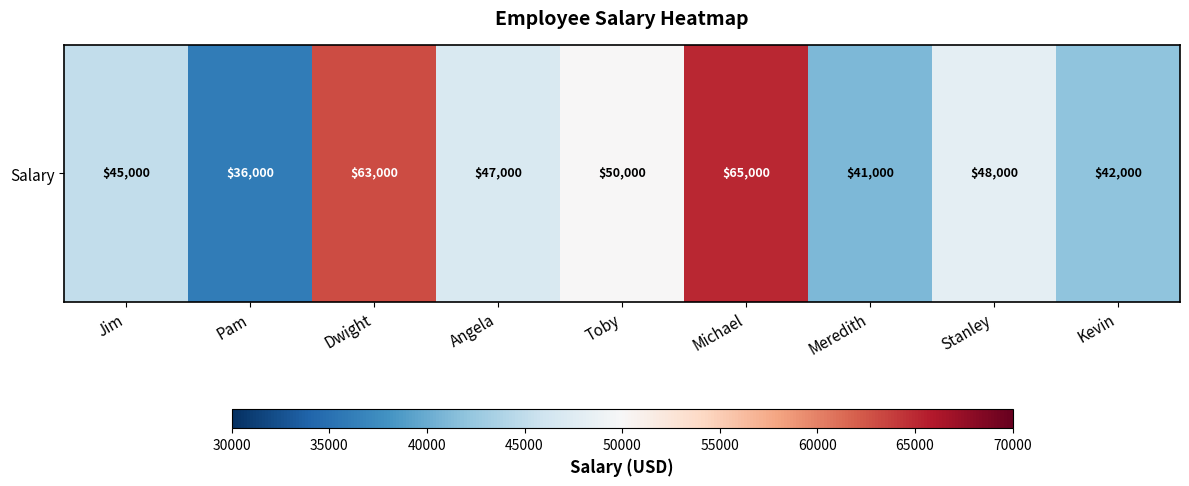

How many categories are shown in the chart?

9